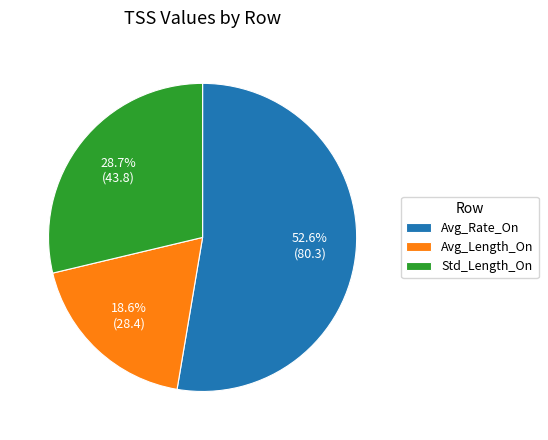

The Avg_Rate_On slice represents 43% of the pie. True or false?

False